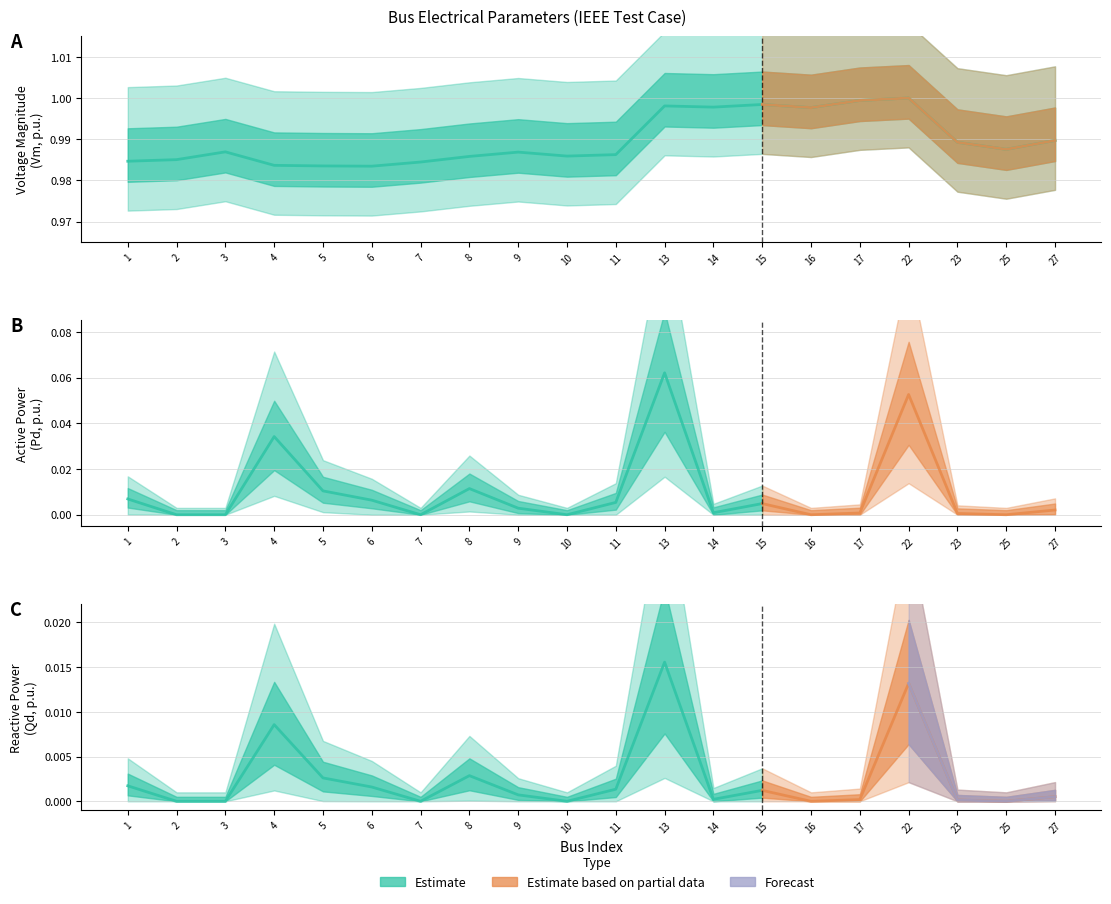

Which series has the widest spread of values?

Pd